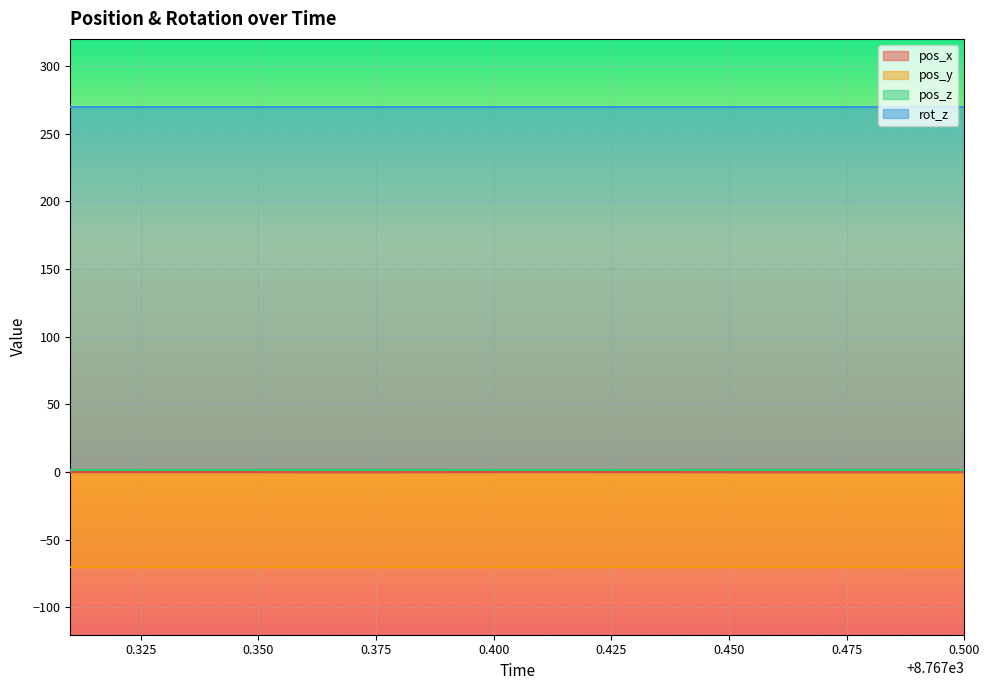

True or false: rot_z and pos_y cross at least once.

False